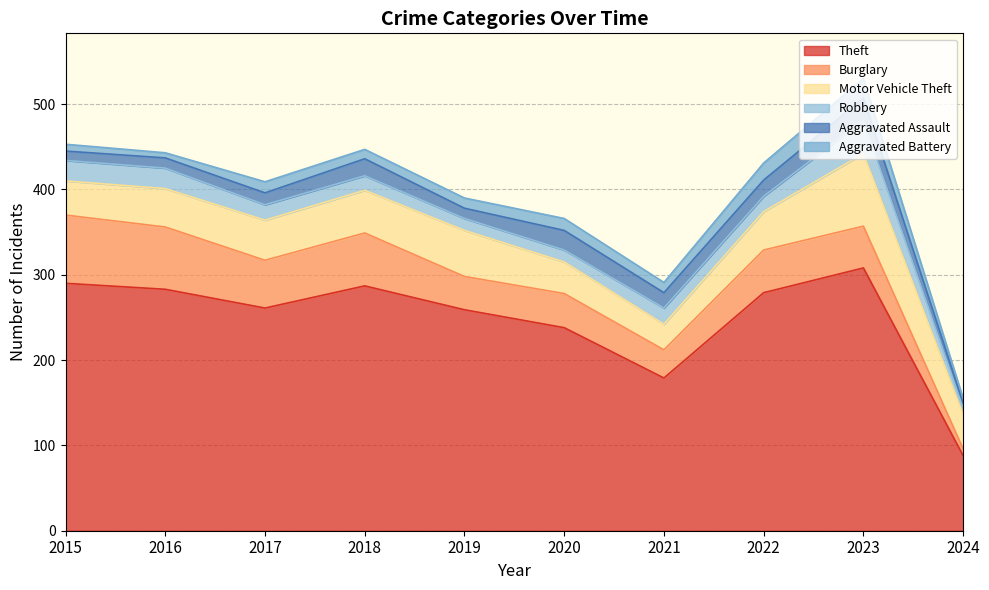

What is the maximum value shown in the chart?

308